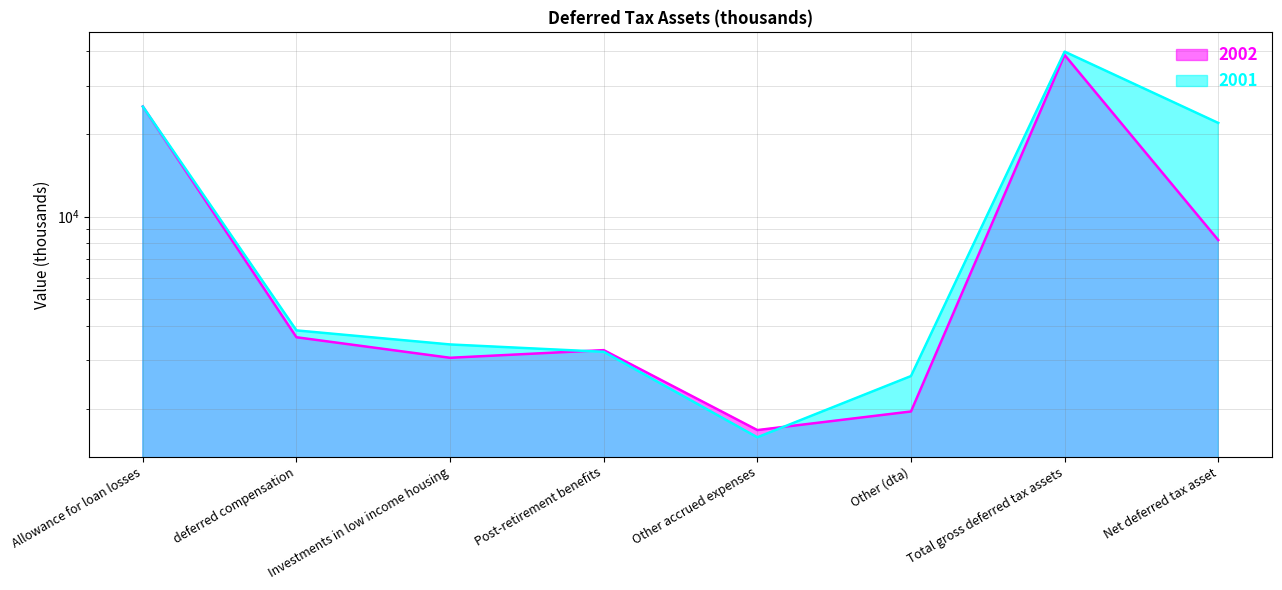

What is the label of the 7th point from the left?

Total gross deferred tax assets